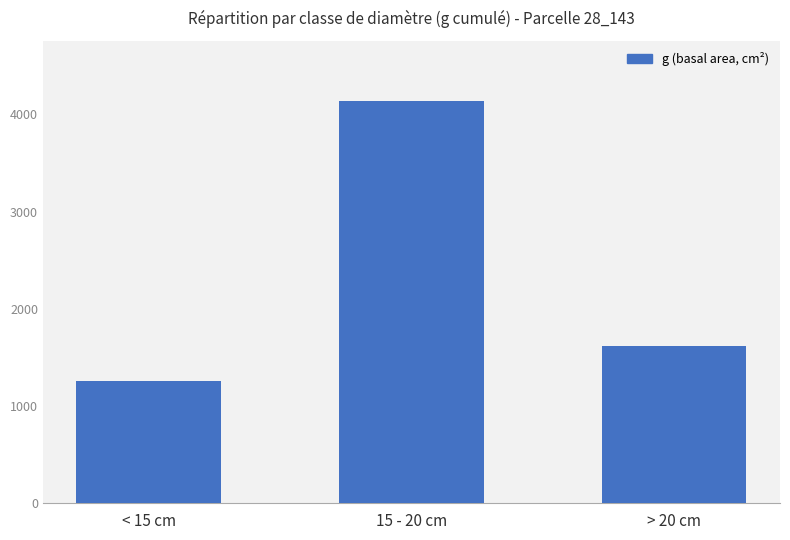

Rank the categories by value from highest to lowest.

15 - 20 cm, > 20 cm, < 15 cm